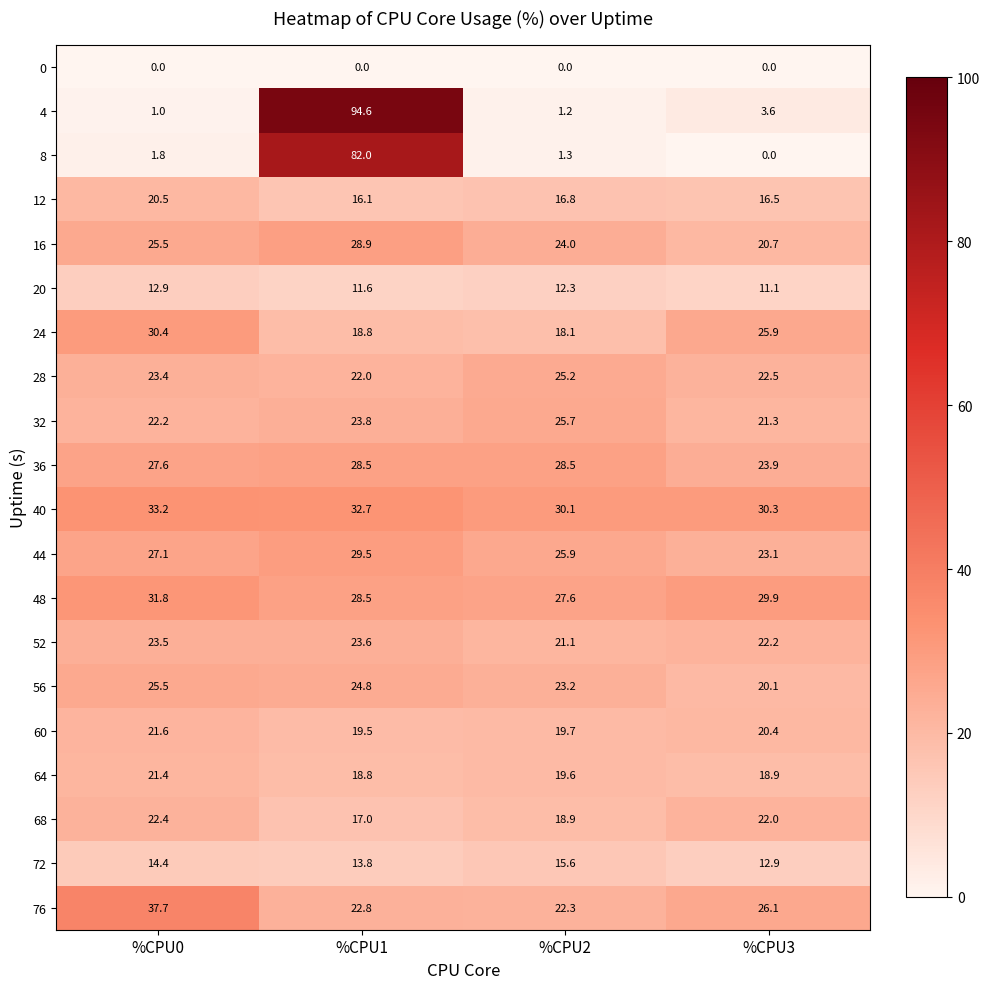

What is the difference between the maximum and minimum values in the 56 series?

5.4